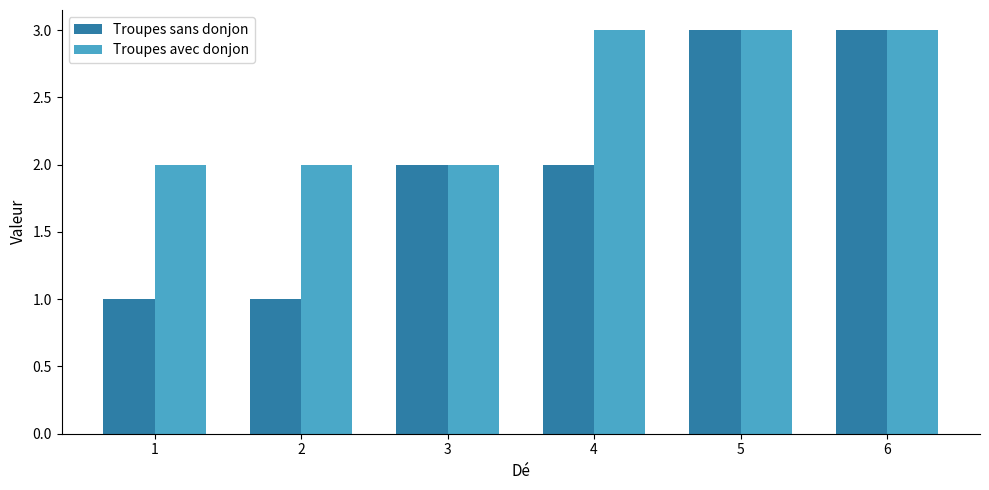

Reading left to right, extract all data points from this chart.

Troupes sans donjon: 1=1	2=1	3=2	4=2	5=3	6=3
Troupes avec donjon: 1=2	2=2	3=2	4=3	5=3	6=3